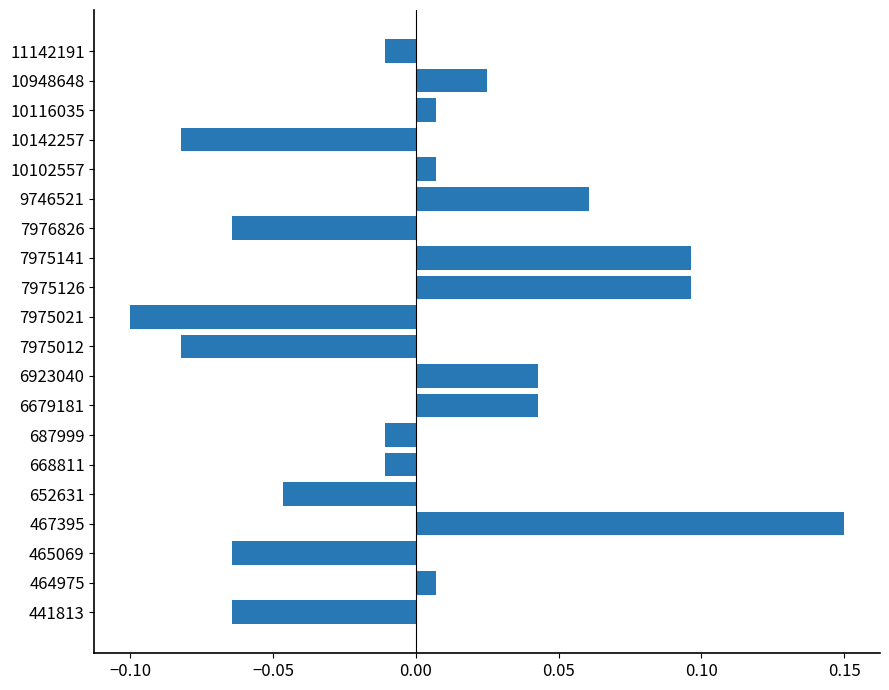

The value at 7975021 is -0.2. True or false?

False